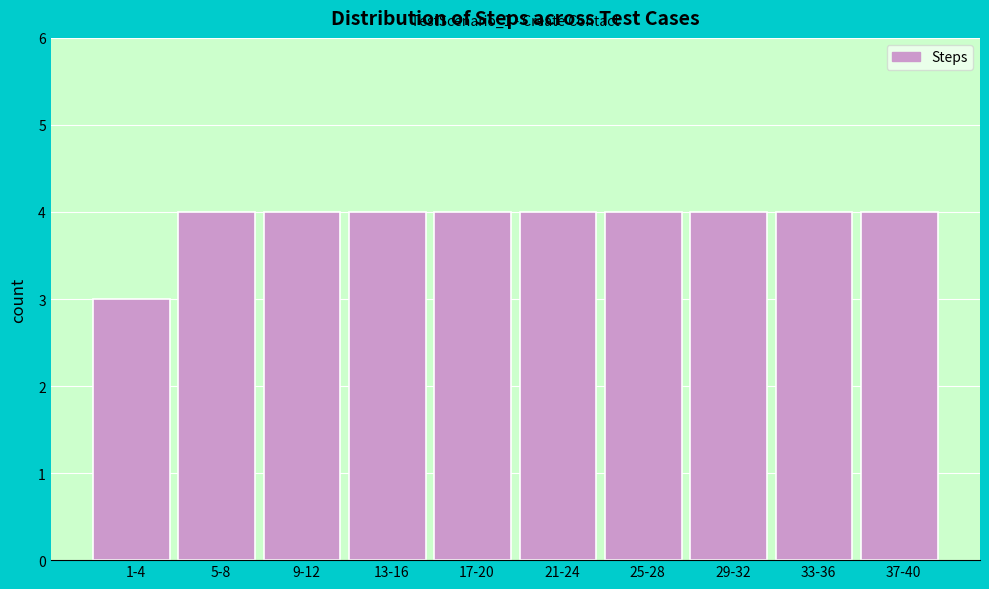

Reading left to right, transcribe all the data shown in this chart.

3	4	4	4	4	4	4	4	4	4